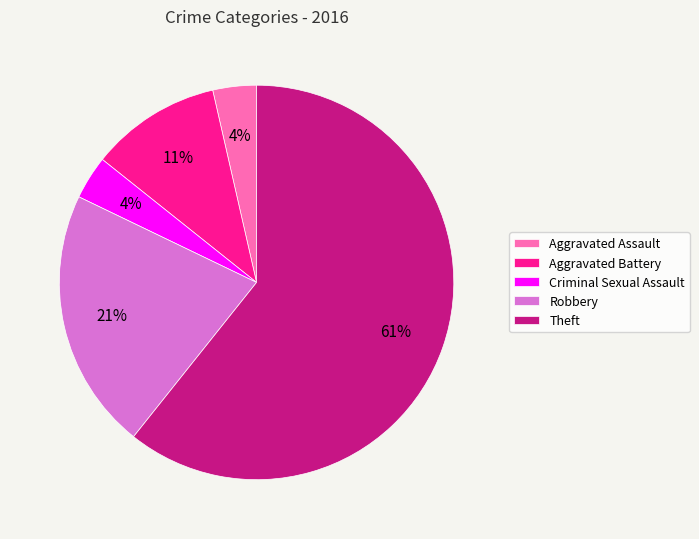

Is there a majority slice in this chart?

Yes